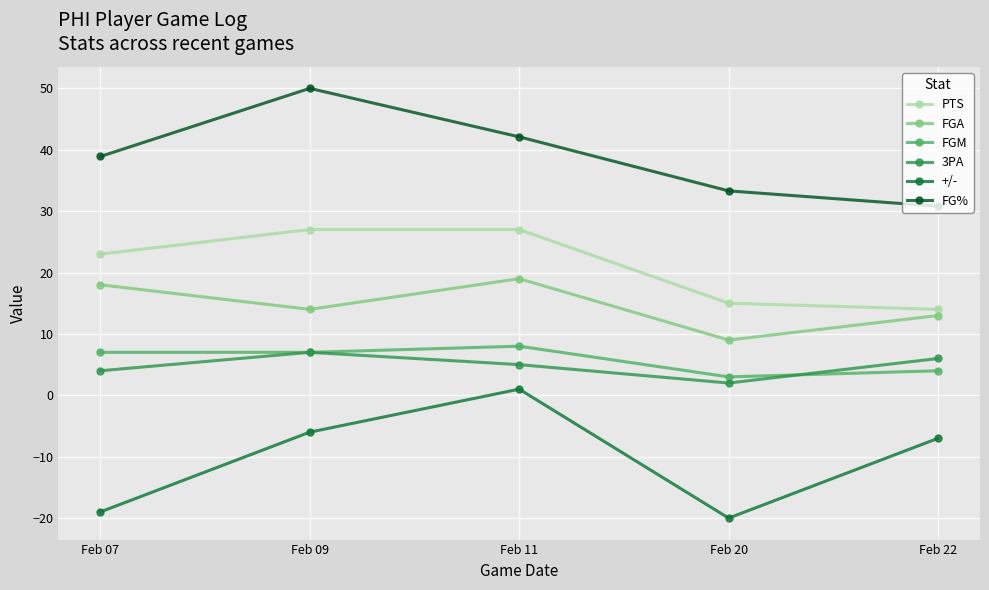

True or false: FG% has a value of 33.3 at Feb 20.

True